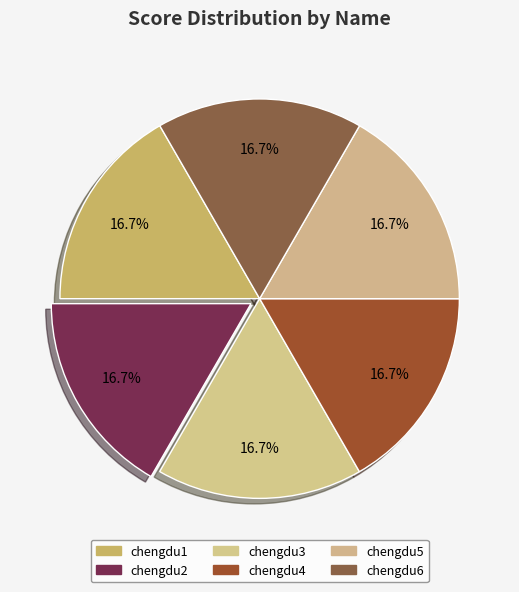

What is the ratio of the value at chengdu1 to the value at chengdu3?

1.0